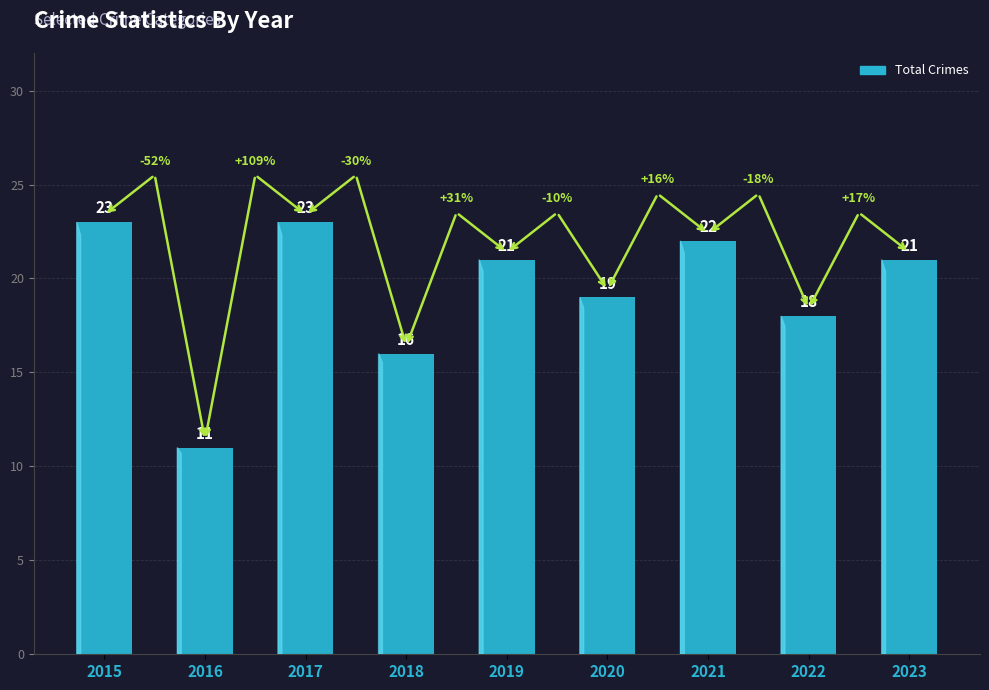

Where does the data first go above 21?

2015